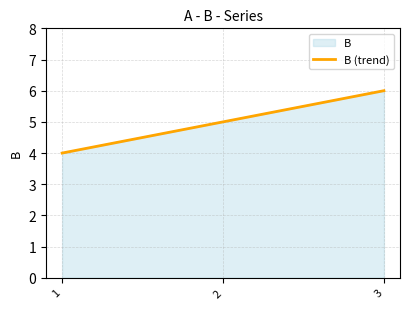

How many distinct data groups are displayed?

1